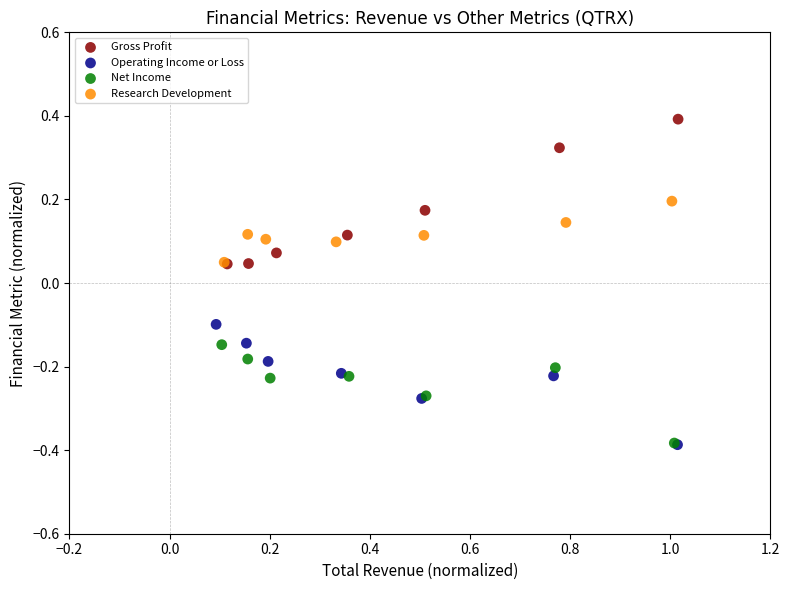

Which series contains the highest Y value?

Gross Profit